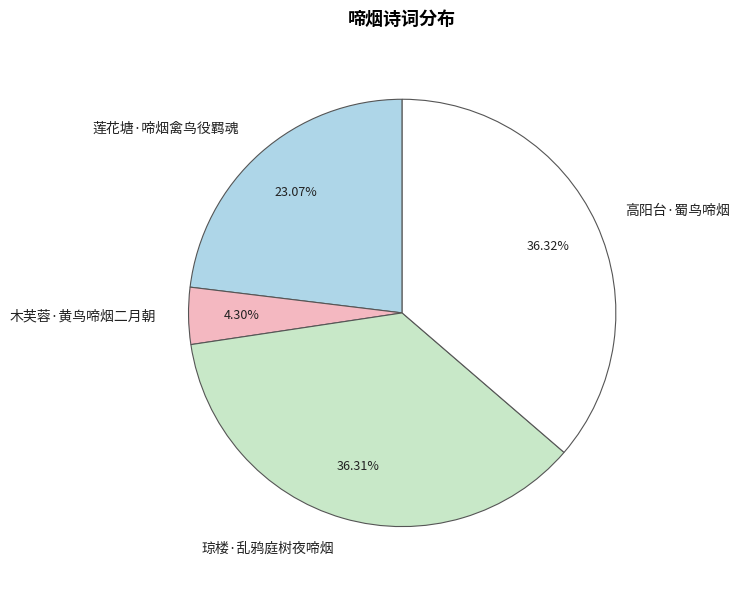

Does 莲花塘·啼烟禽鸟役羁魂 represent more than half of the total?

No